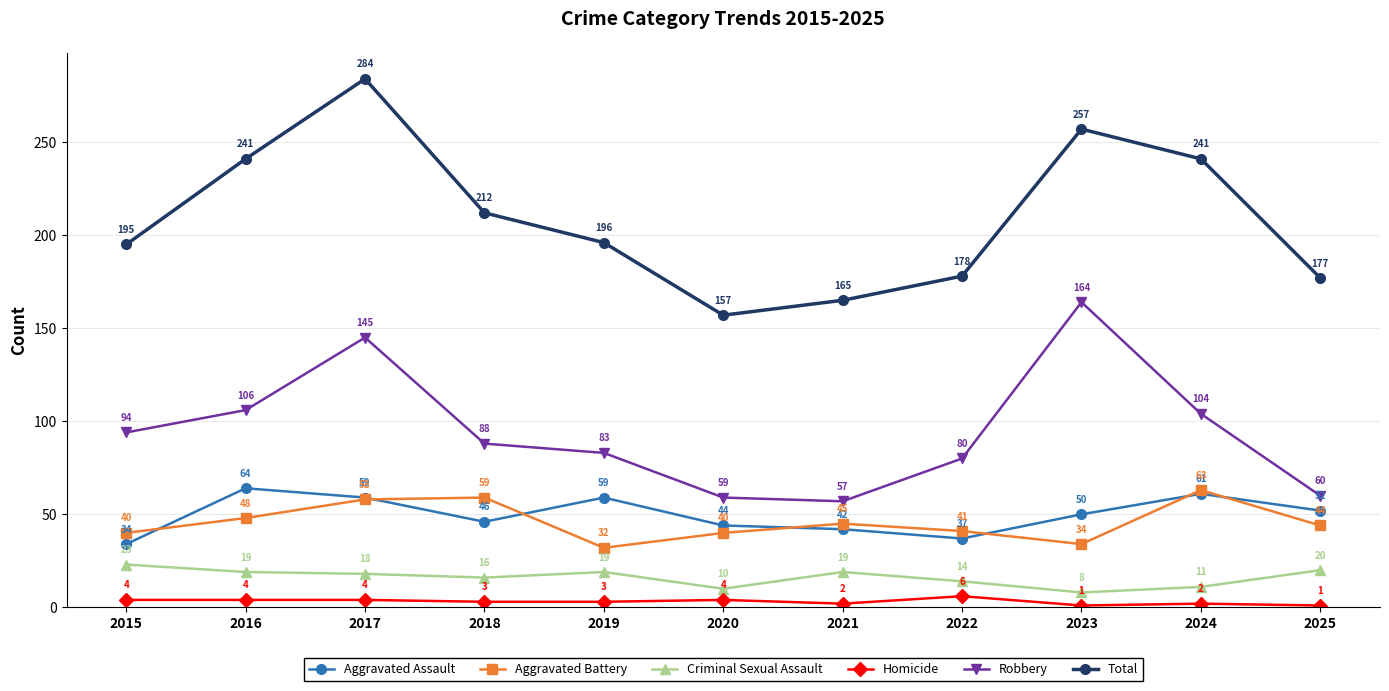

What is the value of the Robbery point at the 3rd from the left?

145